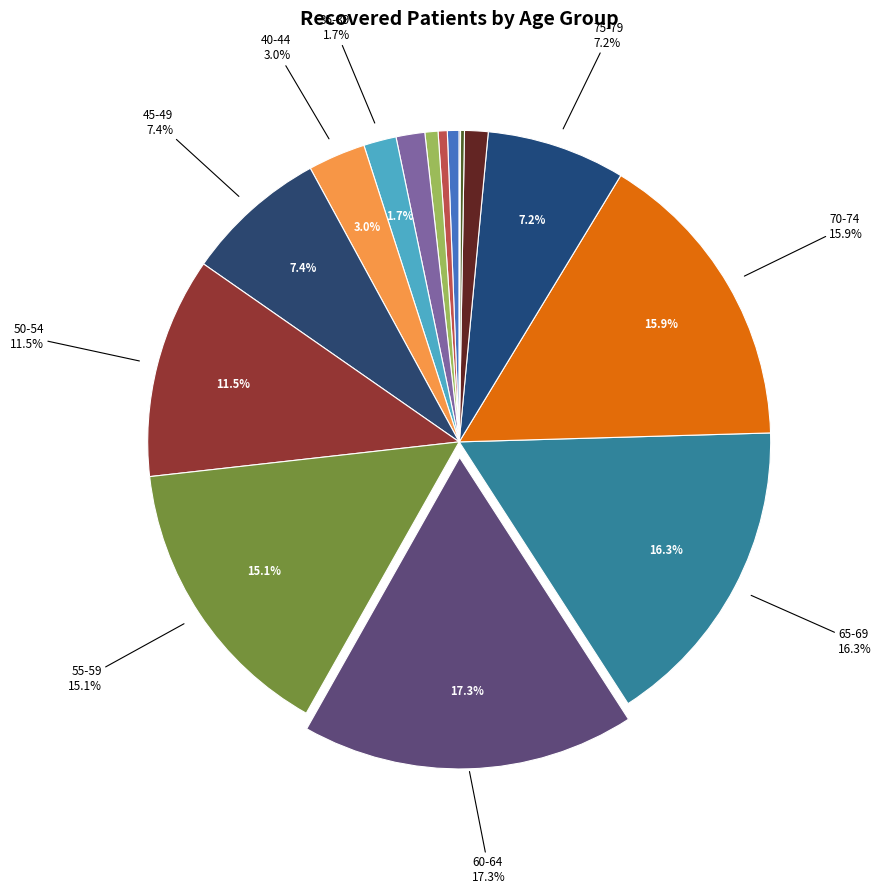

What is the total percentage of <20 and 85-89?

0.8%